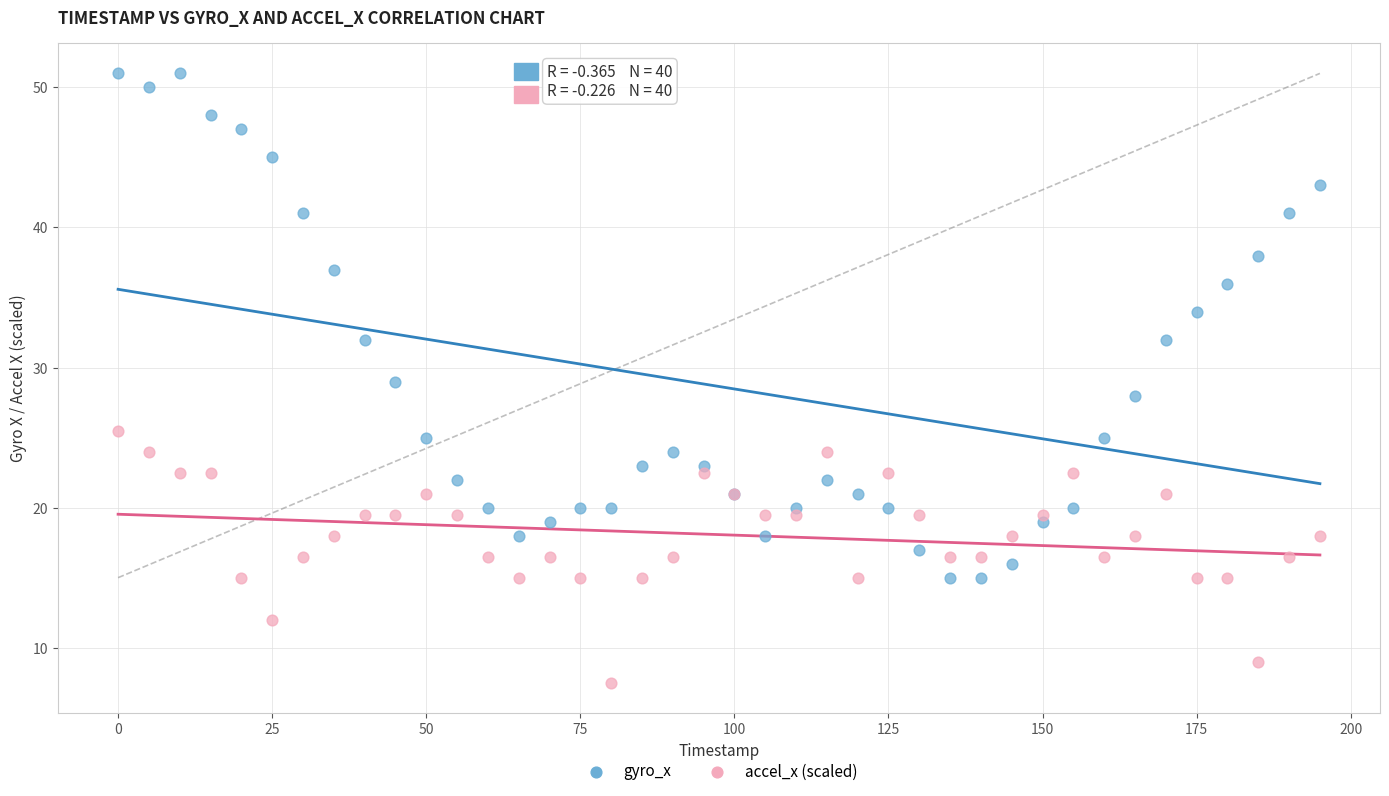

Which series reaches the minimum Y coordinate?

accel_x (scaled)